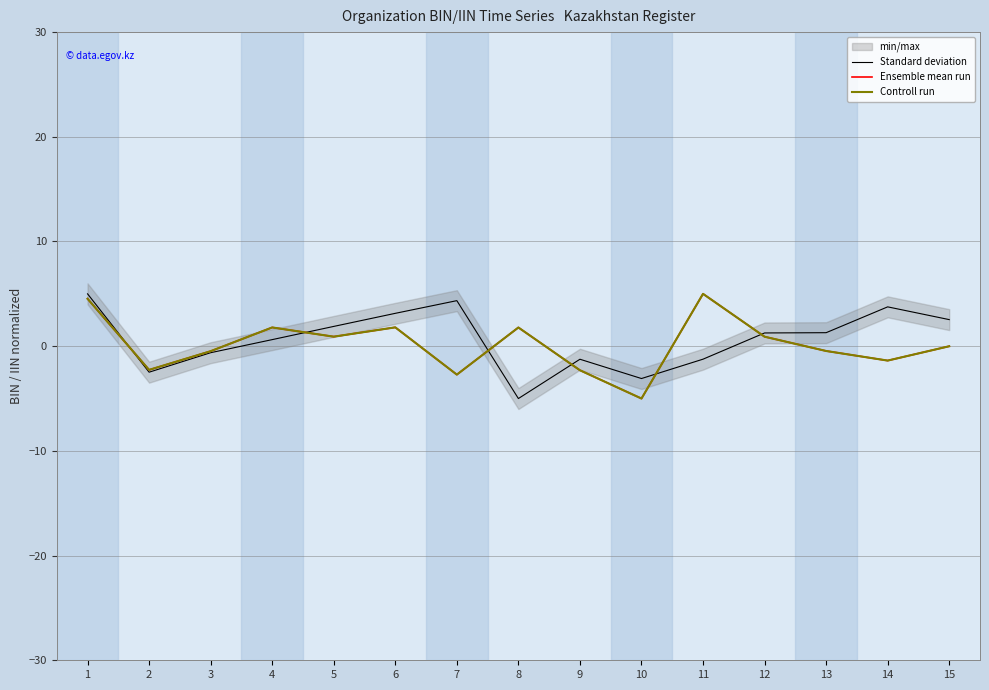

How many negative values does the Ensemble mean run series have?

8